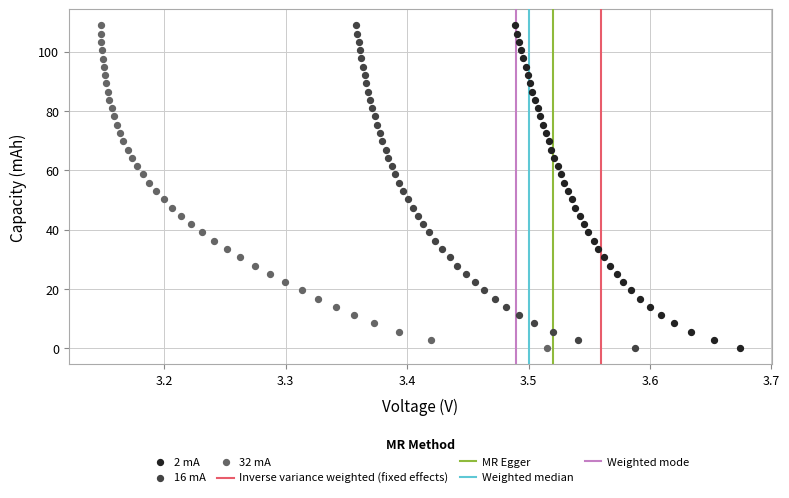

Which series has the largest Y range (max minus min)?

2 mA